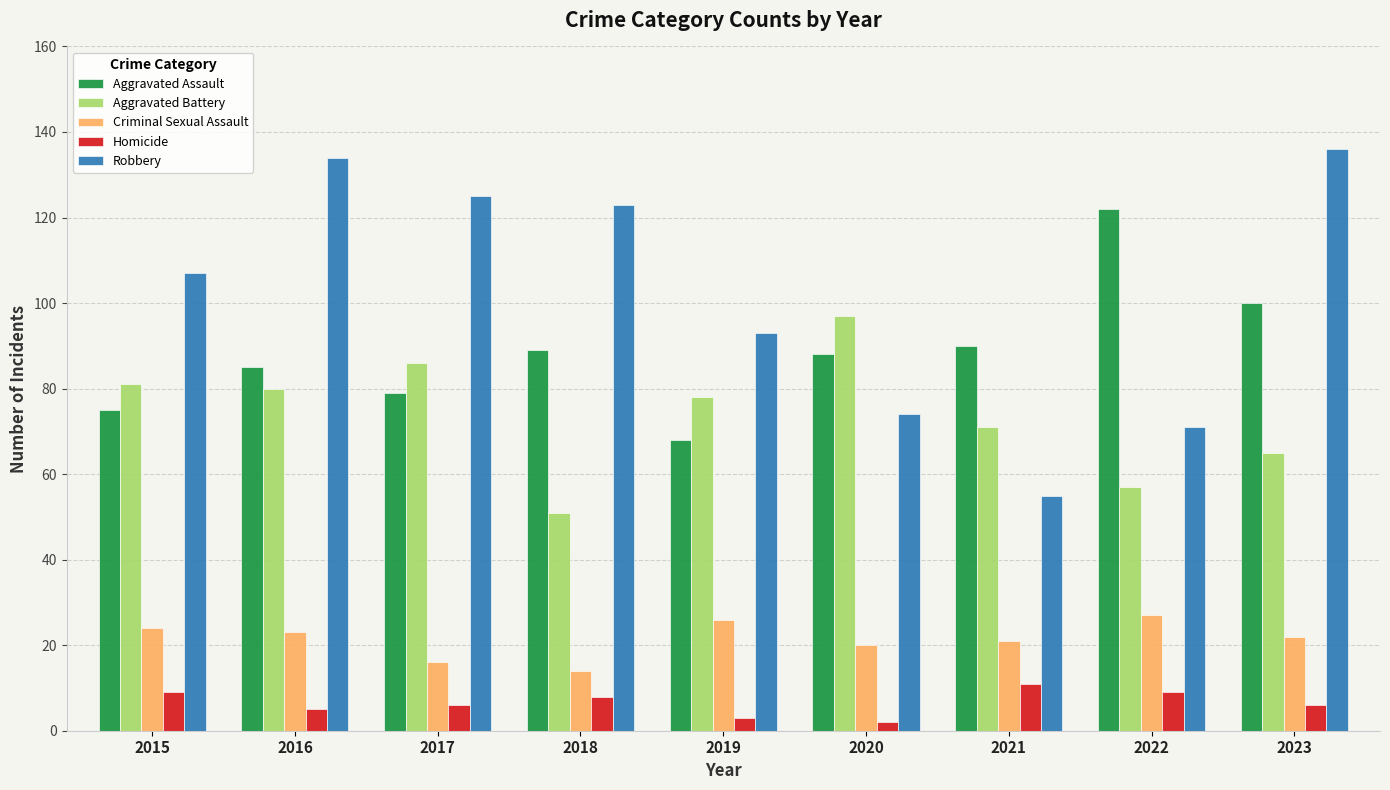

Are the bars horizontal?

No